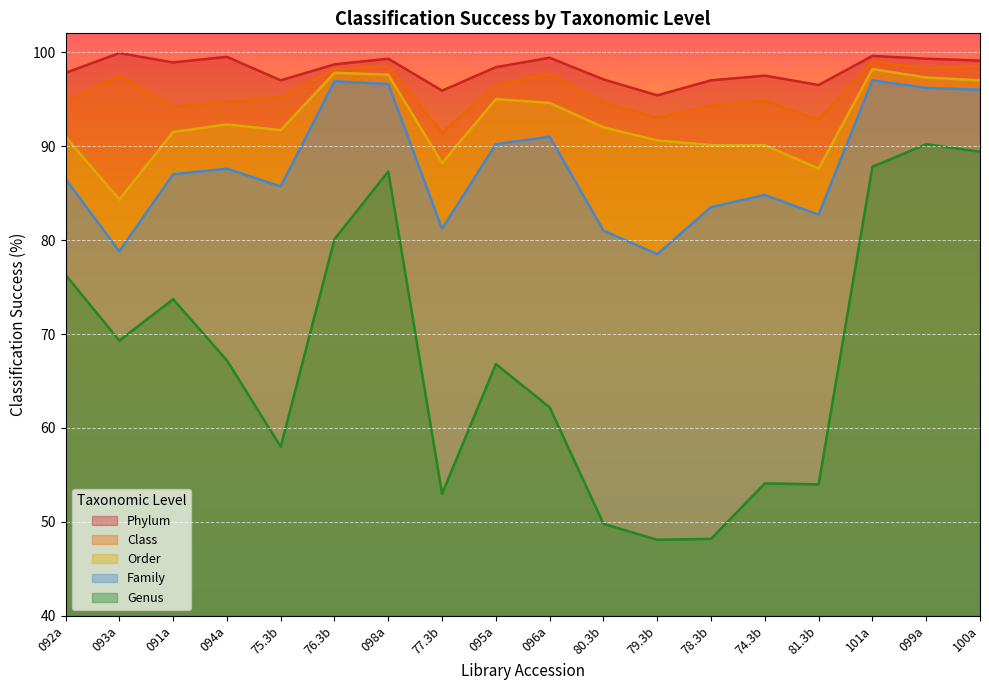

Reading left to right, extract all data points from this chart.

Phylum: 97.8	99.9	98.9	99.5	97.0	98.7	99.3	95.9	98.4	99.4	97.1	95.4	97.0	97.5	96.5	99.6	99.3	99.1
Class: 94.7	97.5	94.2	94.7	95.2	98.2	98.5	91.4	96.5	97.7	94.6	93.0	94.3	94.8	92.8	99.0	98.3	98.5
Order: 91.0	84.3	91.5	92.3	91.7	97.8	97.6	88.2	95.0	94.6	92.0	90.6	90.1	90.1	87.6	98.2	97.3	97.0
Family: 86.5	78.8	87.0	87.6	85.7	96.9	96.6	81.2	90.2	91.0	81.0	78.5	83.5	84.8	82.7	97.0	96.2	96.0
Genus: 76.3	69.3	73.7	67.2	58.0	80.1	87.3	53.0	66.8	62.2	49.8	48.1	48.2	54.1	54.0	87.8	90.2	89.4